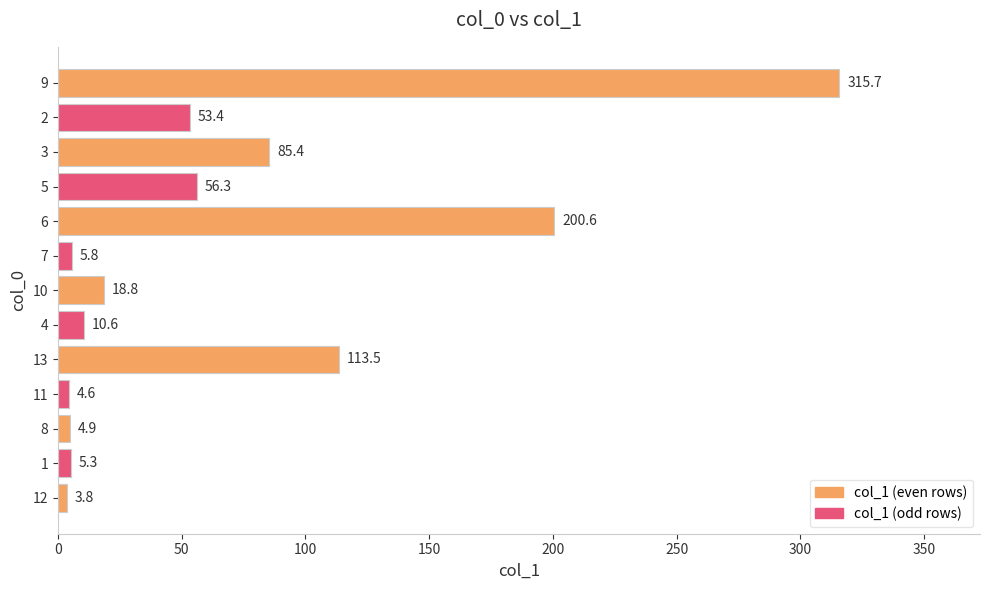

Reading bottom to top, extract all data points from this chart.

3.8	5.3	4.9	4.6	113.5	10.6	18.8	5.8	200.6	56.3	85.4	53.4	315.7